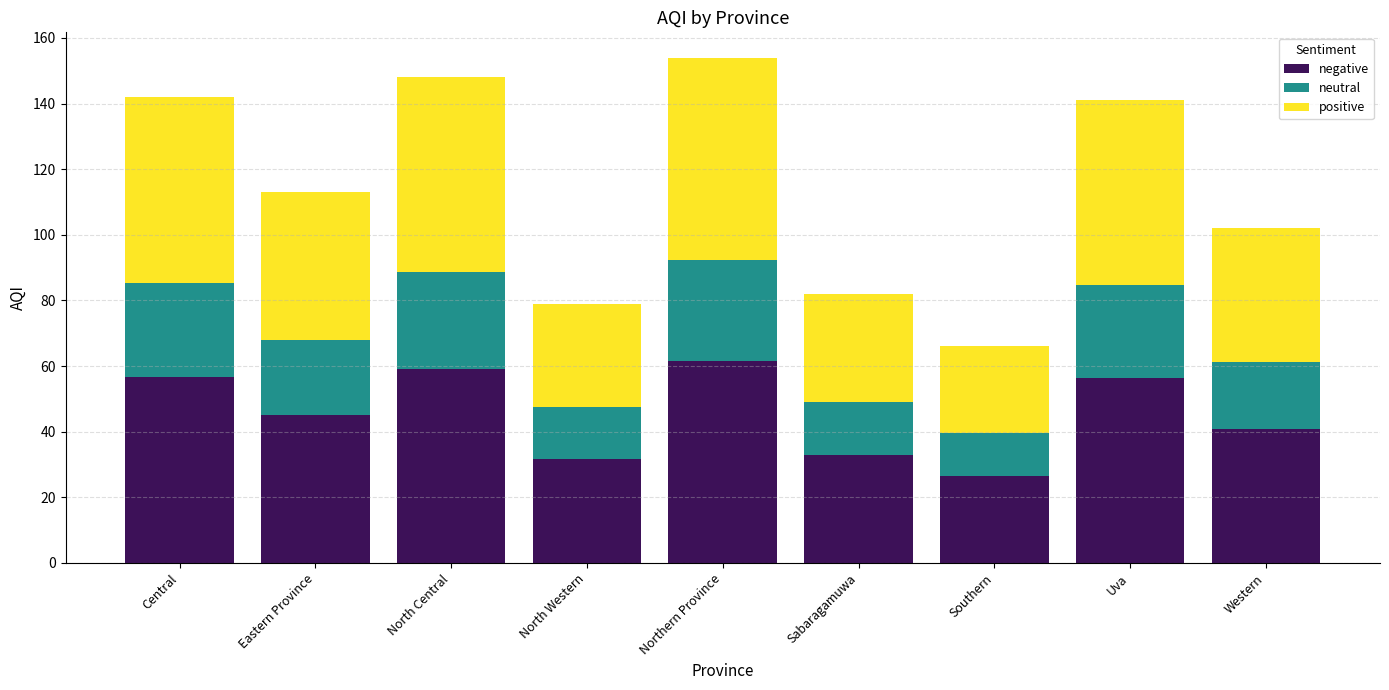

What is the sum of all negative values?

410.8